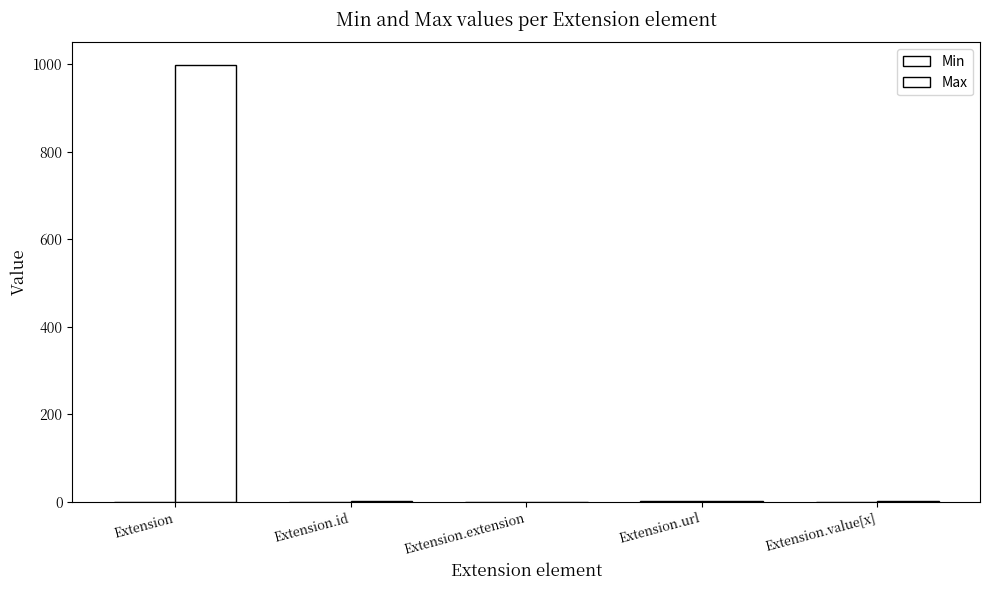

Are the bars horizontal?

No